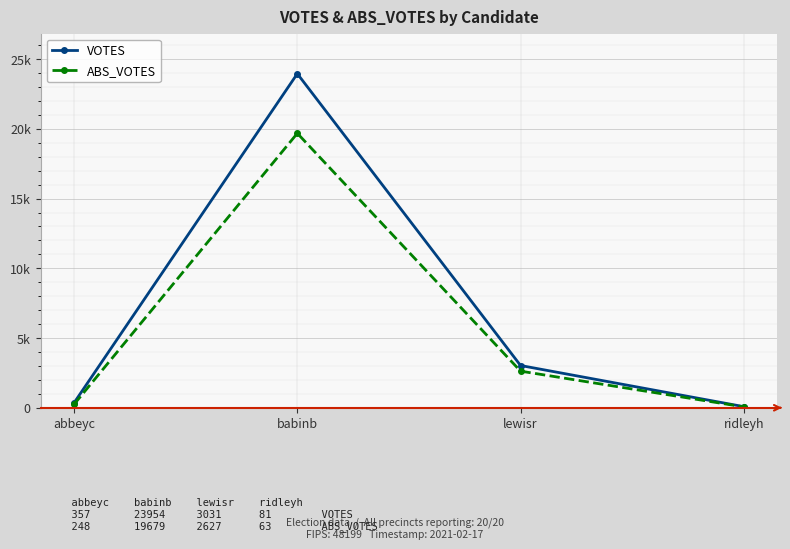

What is the difference between the maximum and second lowest values in the ABS_VOTES series?

19431